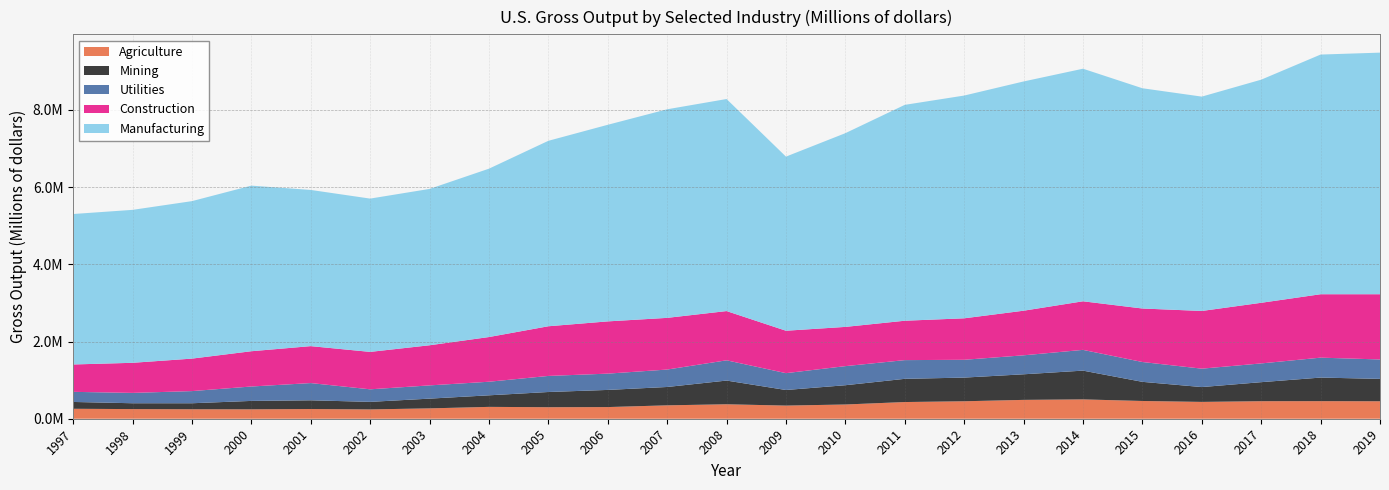

Reading right to left, what are all the values shown in this chart?

Agriculture: 2019=452427	2018=455660	2017=454172	2016=436089	2015=459928	2014=500917	2013=488450	2012=452635	2011=432485	2010=368845	2009=340445	2008=374739	2007=347041	2006=302212	2005=298504	2004=307197	2003=268265	2002=241404	2001=251356	2000=243596	1999=245311	1998=249763	1997=257882
Mining: 2019=579935	2018=610566	2017=493146	2016=384264	2015=495972	2014=745419	2013=662888	2012=613049	2011=601186	2010=499297	2009=404018	2008=613984	2007=475551	2006=444218	2005=393954	2004=299469	2003=252388	2002=195472	2001=226107	2000=218050	1999=155814	1998=151537	1997=176871
Utilities: 2019=503226	2018=516322	2017=485757	2016=476843	2015=513760	2014=537642	2013=491663	2012=461485	2011=484889	2010=494486	2009=436451	2008=524896	2007=451593	2006=421955	2005=416184	2004=351750	2003=343152	2002=325154	2001=446479	2000=373248	1999=314786	1998=268067	1997=261979
Construction: 2019=1689986	2018=1643111	2017=1570769	2016=1494812	2015=1386108	2014=1258772	2013=1155700	2012=1074580	2011=1020485	2010=1016651	2009=1098960	2008=1275777	2007=1339134	2006=1353620	2005=1287144	2004=1158060	2003=1039480	2002=969697	2001=956910	2000=913886	1999=841640	1998=779602	1997=709092
Manufacturing: 2019=6259231	2018=6209281	2017=5780421	2016=5553361	2015=5706328	2014=6025468	2013=5939329	2012=5771296	2011=5592871	2010=5019104	2009=4511065	2008=5493739	2007=5404030	2006=5093517	2005=4804582	2004=4361729	2003=4050673	2002=3971611	2001=4046832	2000=4290462	1999=4079847	1998=3962464	1997=3897971